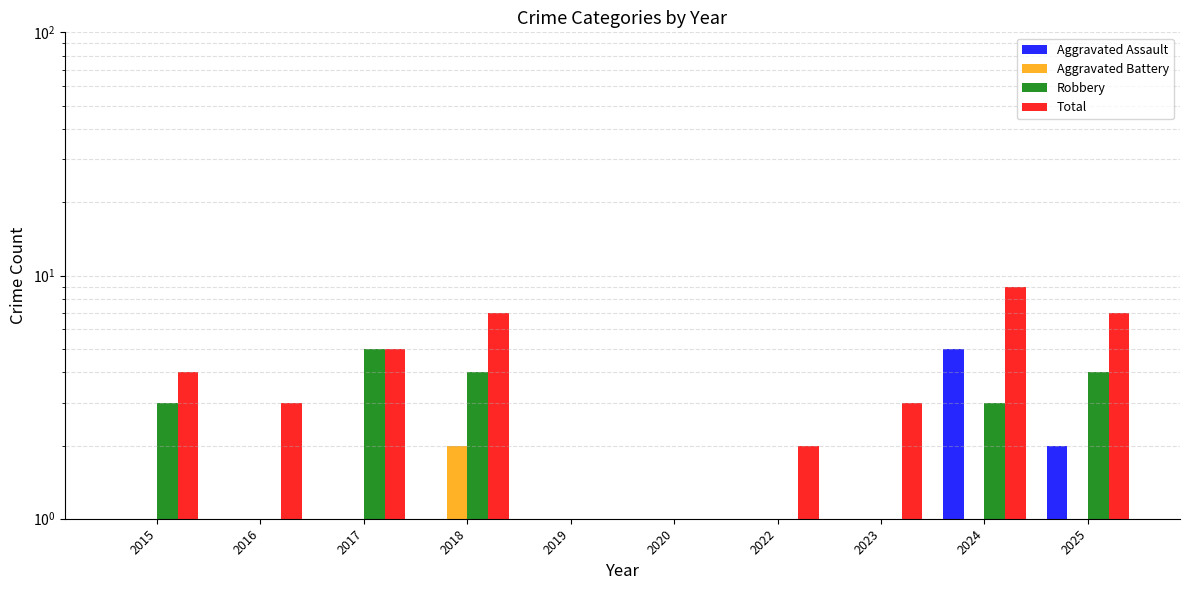

Reading right to left, list all the values displayed in this chart.

Aggravated Assault: 2	5	1	0	0	0	1	0	1	0
Aggravated Battery: 1	1	1	1	0	0	2	0	1	1
Robbery: 4	3	1	1	1	1	4	5	1	3
Total: 7	9	3	2	1	1	7	5	3	4